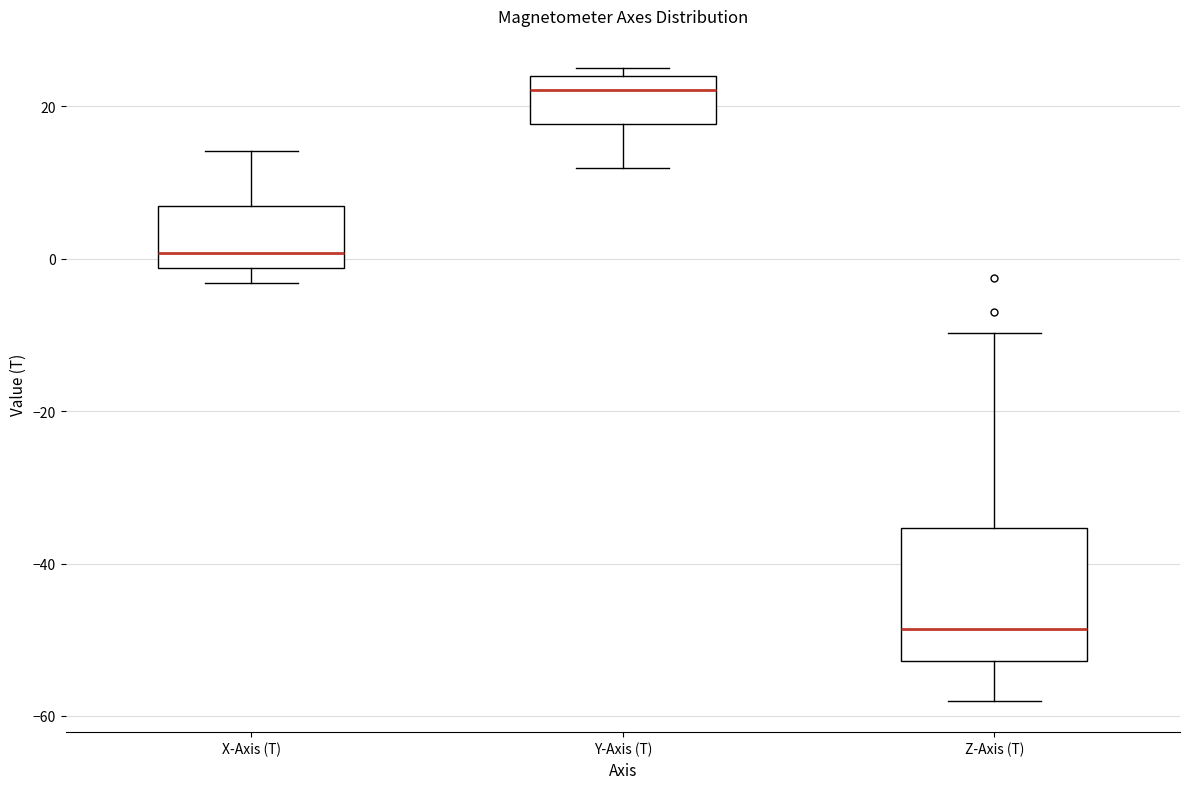

Which box has the highest median line?

Y-Axis (T)